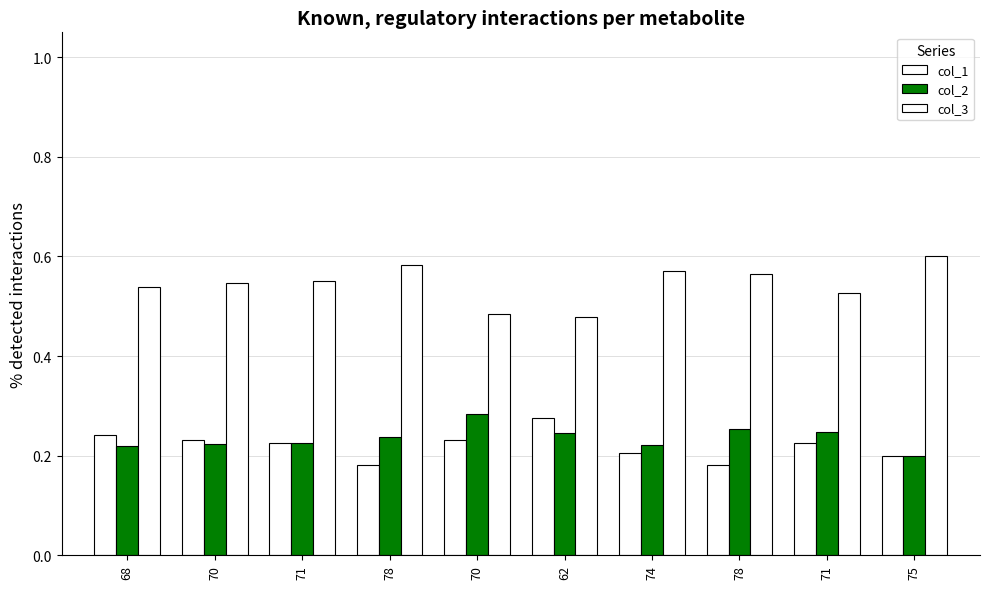

The col_2 series shows 0.2 at 75. True or false?

True